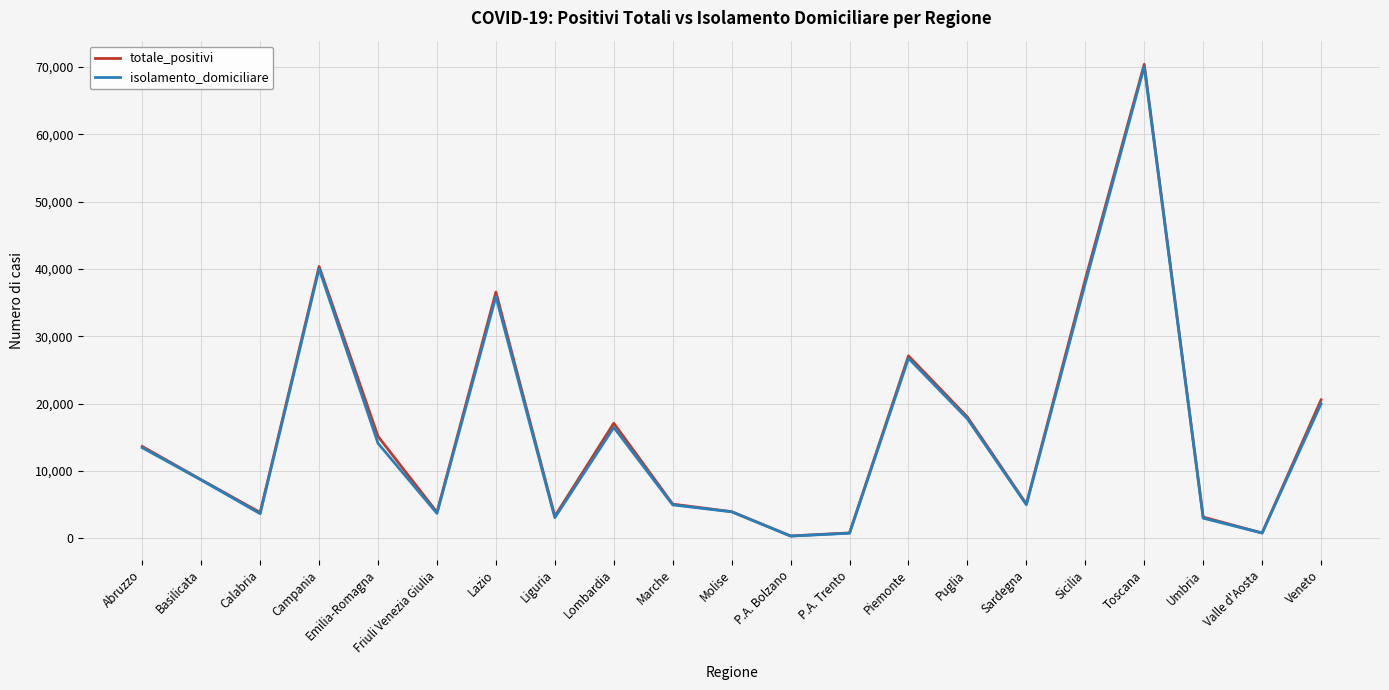

What is the total value across all series at Abruzzo?

27127